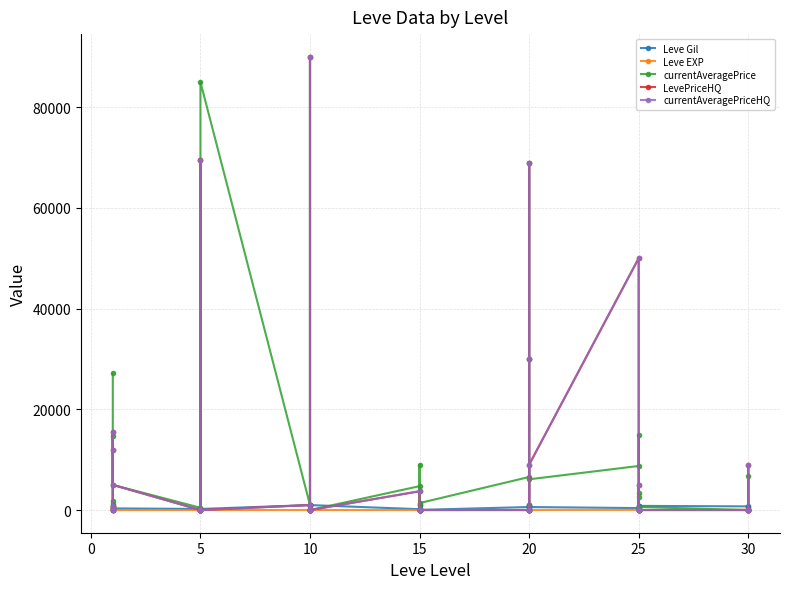

What are all the series names shown in the legend?

Leve Gil, Leve EXP, currentAveragePrice, LevePriceHQ, currentAveragePriceHQ